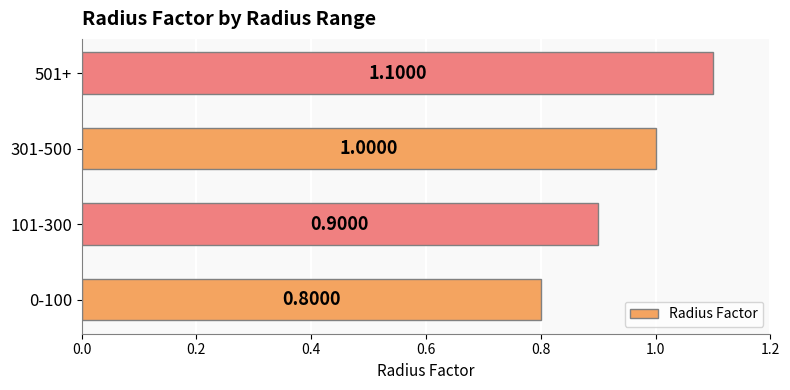

What is the sum of all values?

3.8